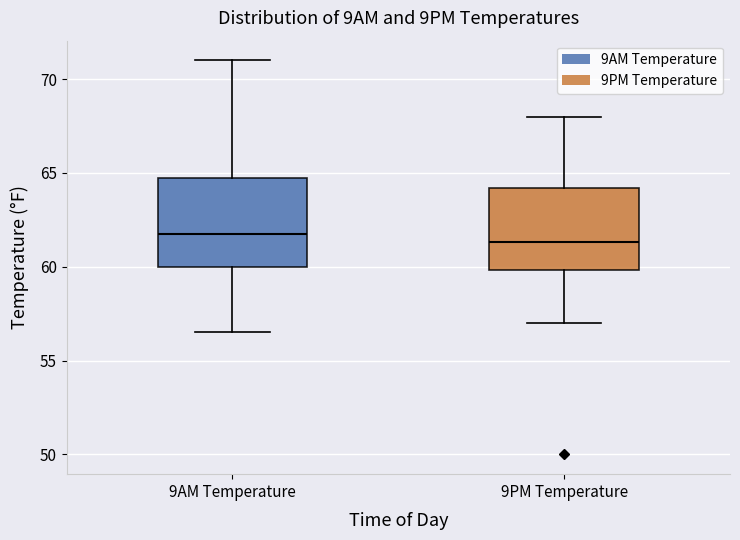

Where does the median line of the box for 9AM Temperature sit on the y-axis? The values are not printed on the chart, so give them approximately, as read against the axis.

62.0